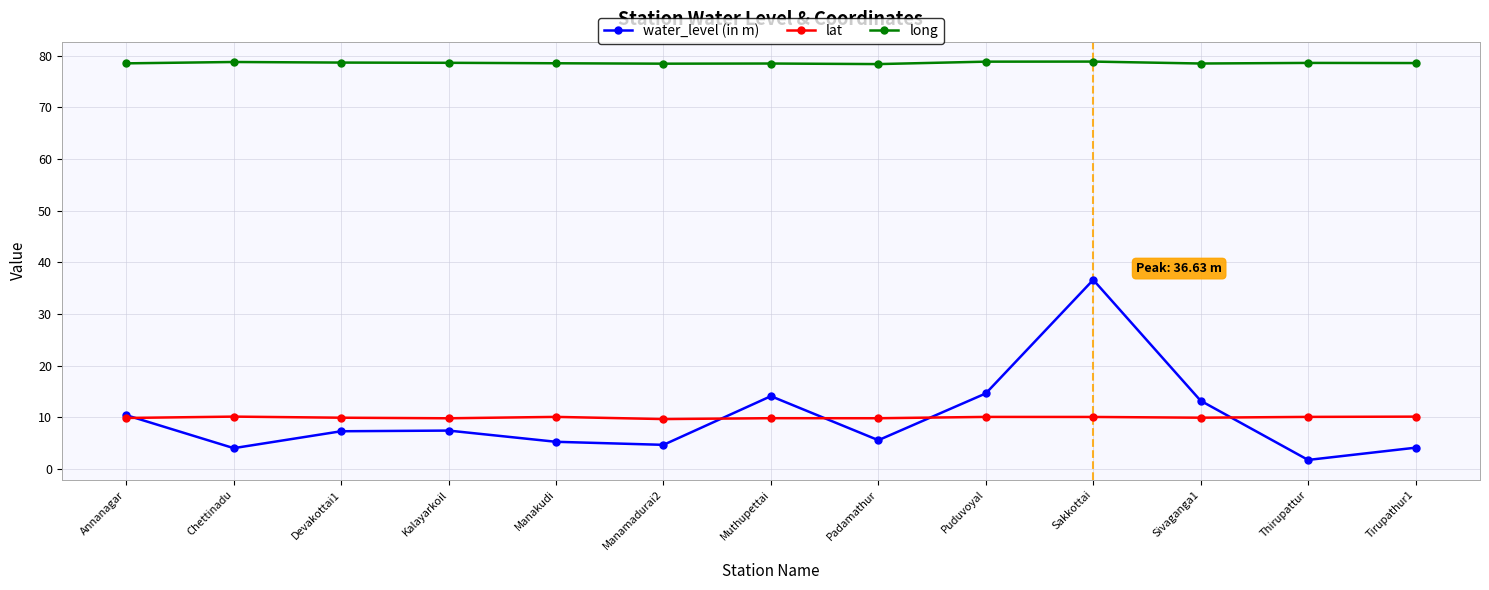

Which series has the largest range (max minus min)?

water_level (in m)